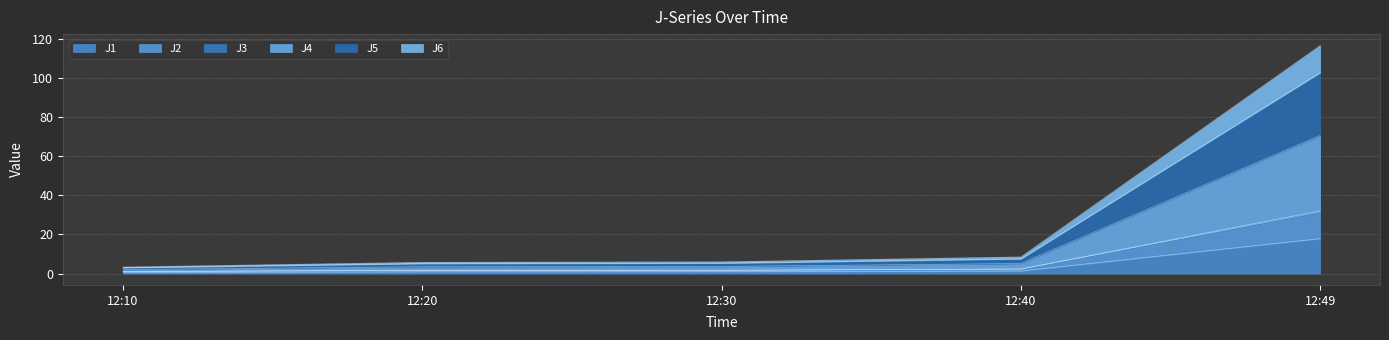

What is the maximum value for J1?

17.9